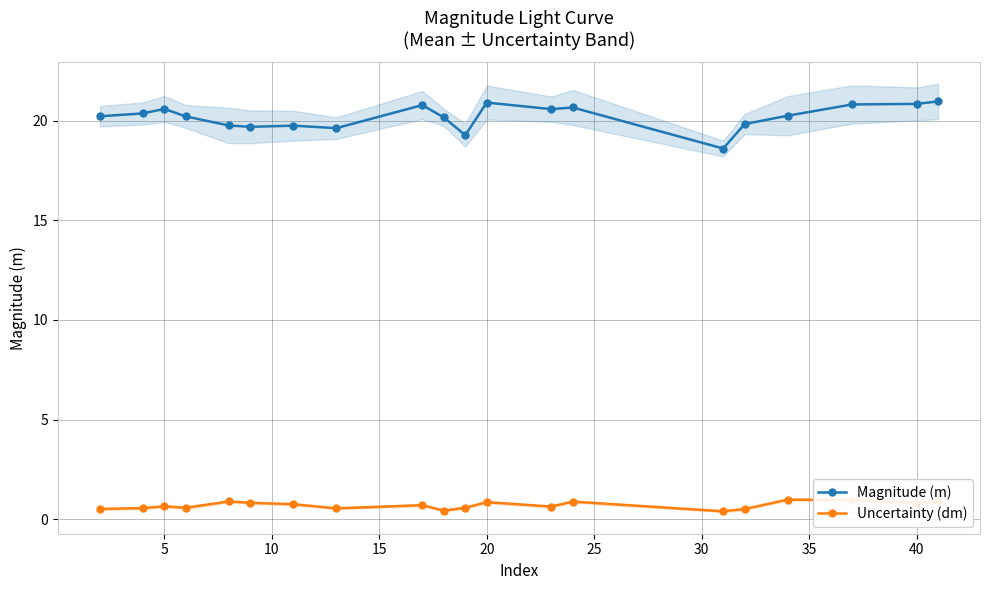

True or false: Uncertainty (dm) has more than 2 interior local peaks.

True